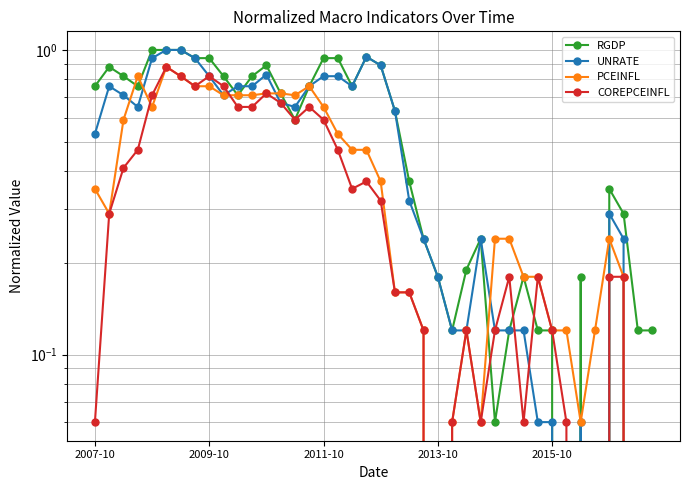

What is the difference between the PCEINFL values at 14 and 2007-10?

0.4